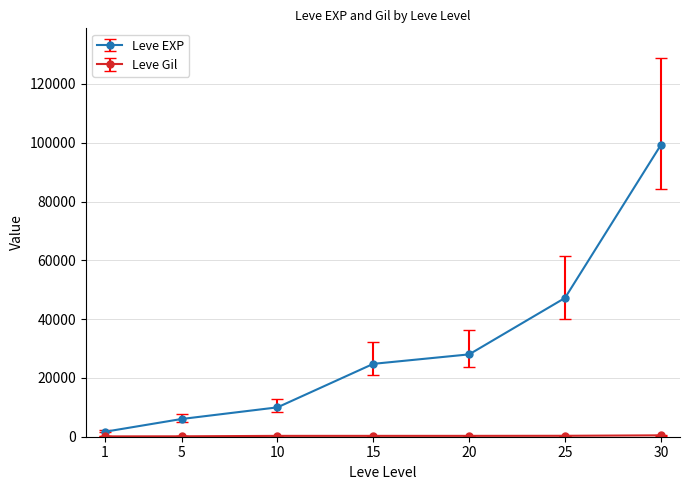

Rank the categories by Leve EXP value from lowest to highest.

1, 5, 10, 15, 20, 25, 30